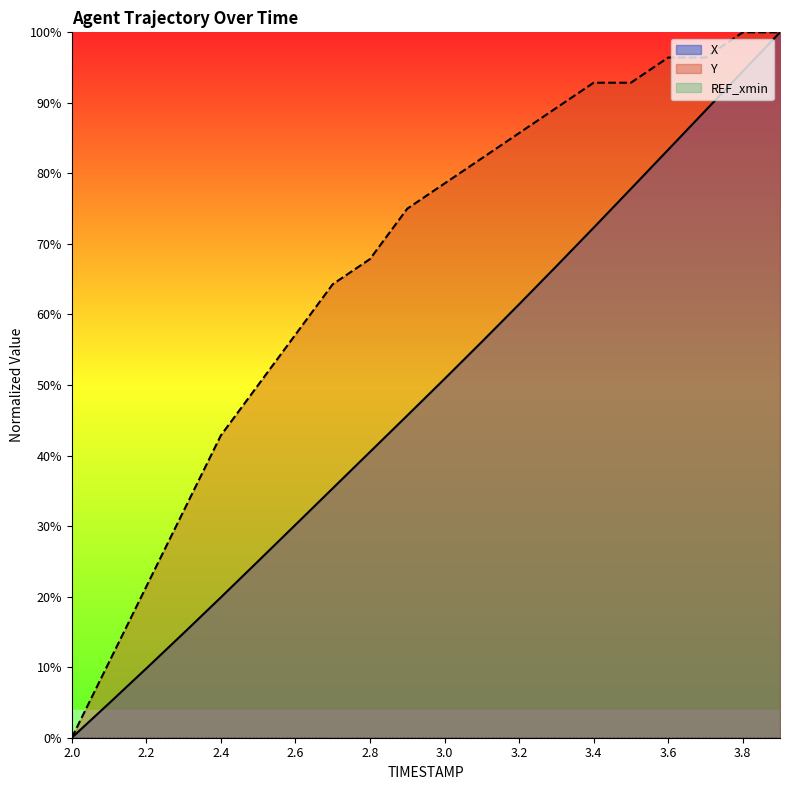

How many values in X are above zero?

19